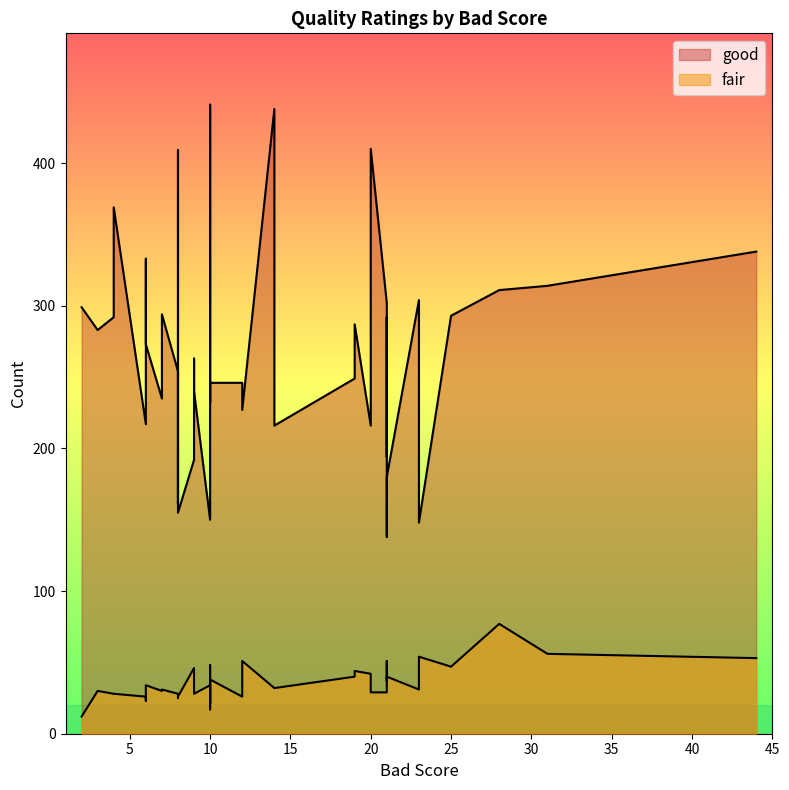

At 20, list the series in order from largest to smallest.

good, fair